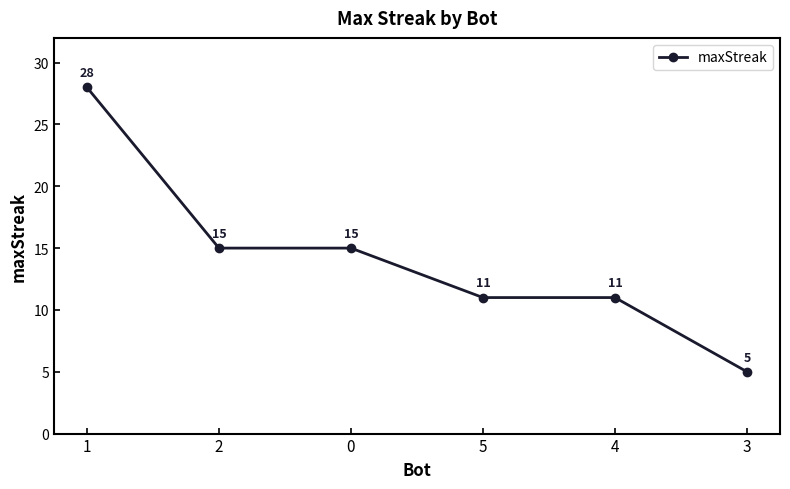

Count the values in the range 11 to 15.

4